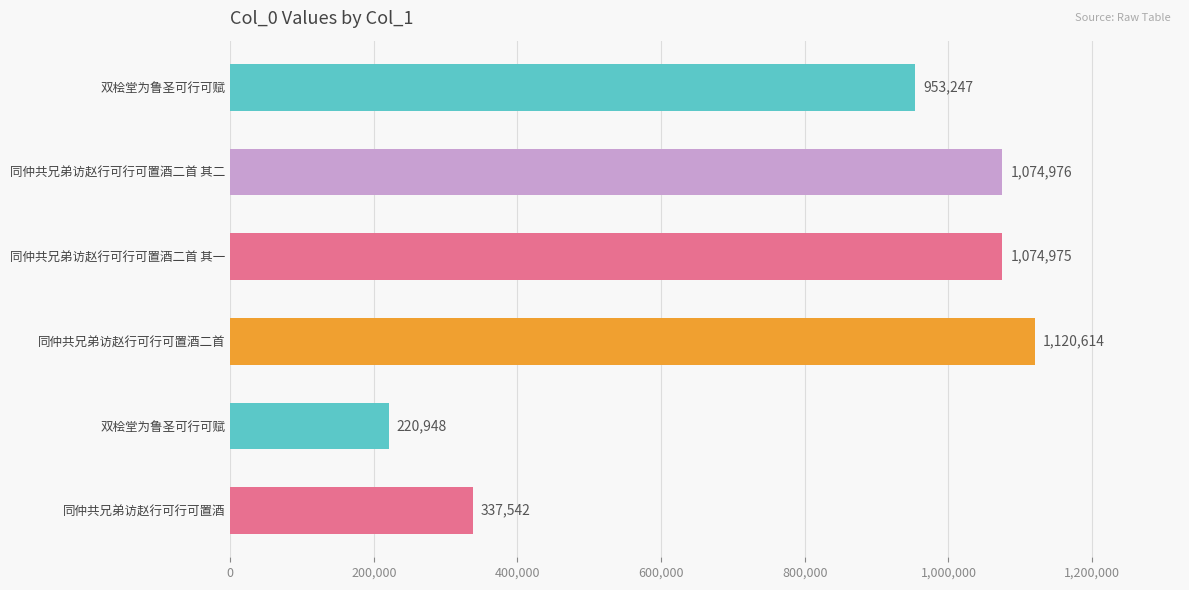

How many data points are less than 1074975?

3